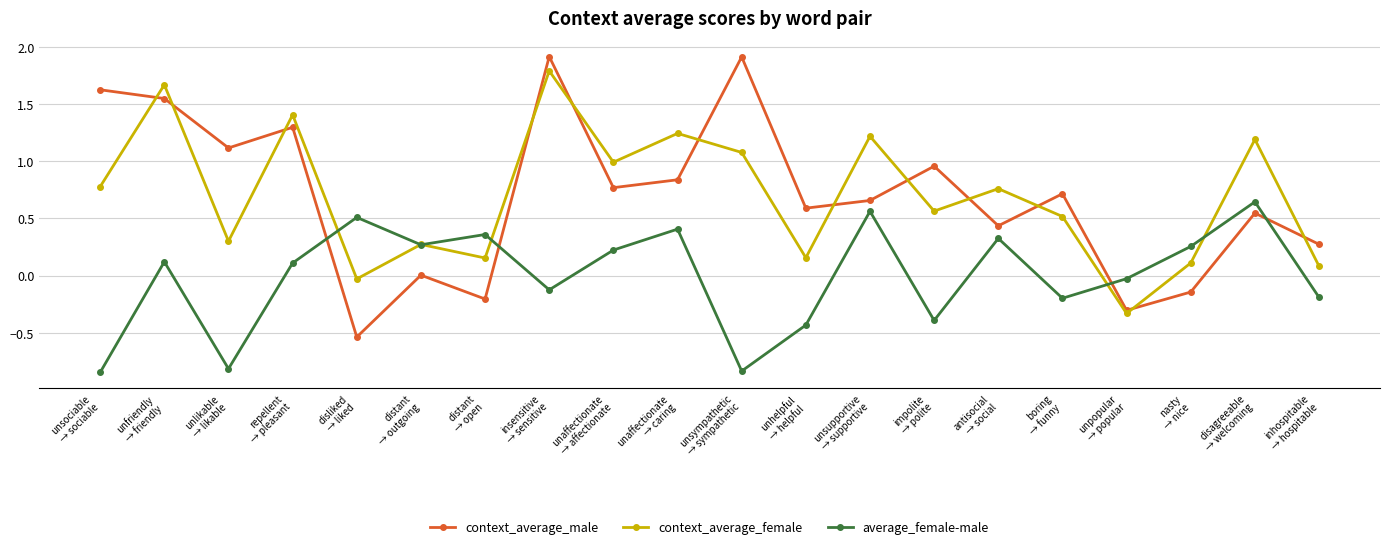

What is the maximum value shown in the chart?

1.9